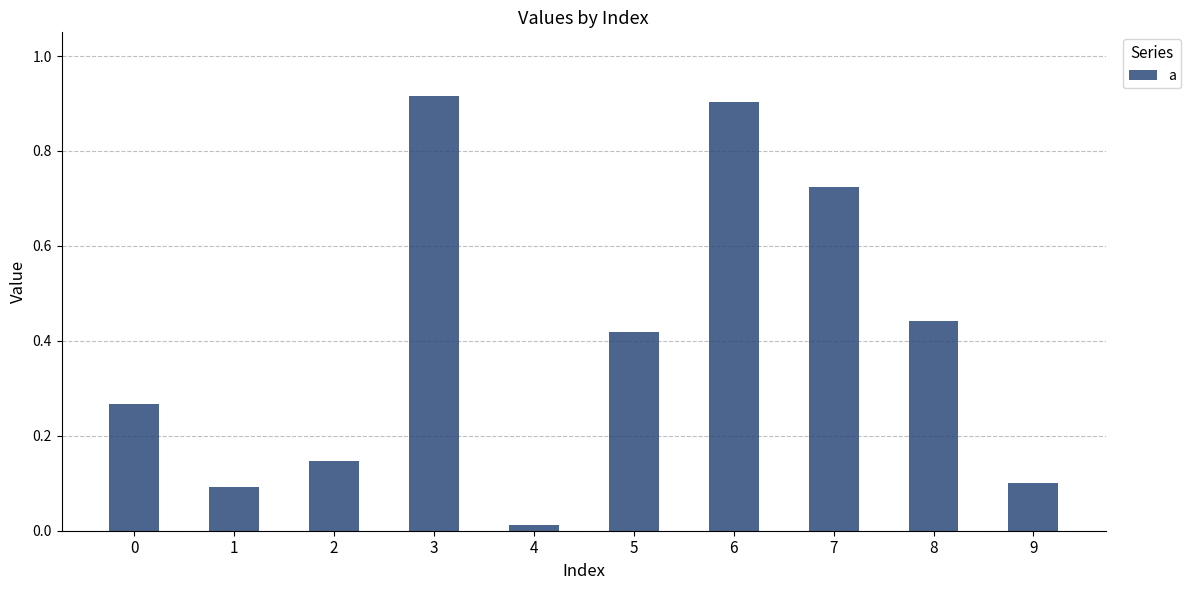

At which label is the value closest to 0?

4